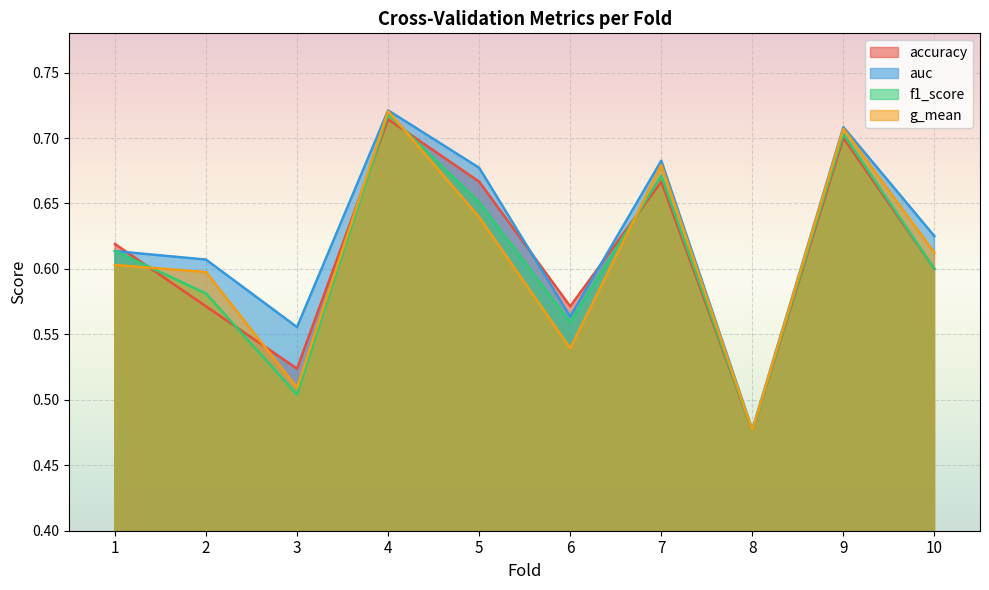

At how many categories does at least one series exceed 0?

10